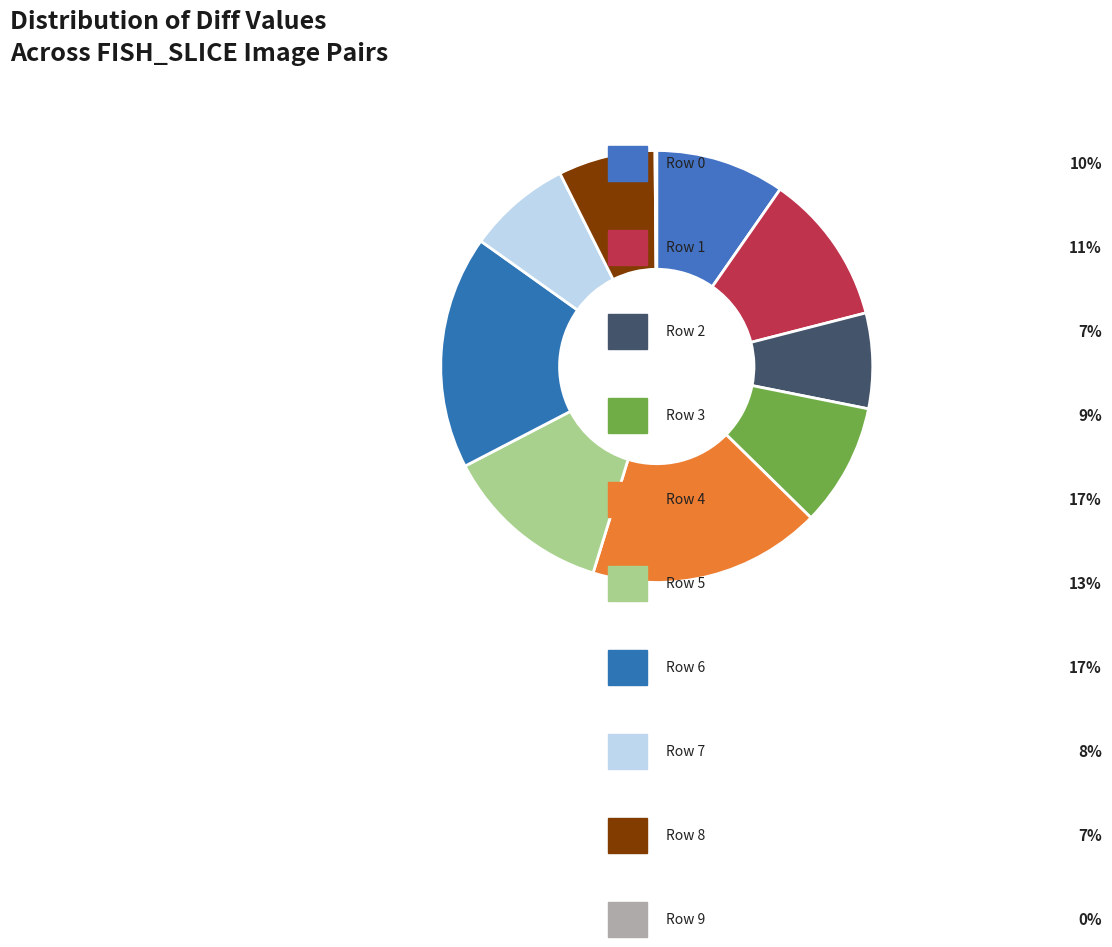

Which category has the smallest portion of the pie?

Row 9